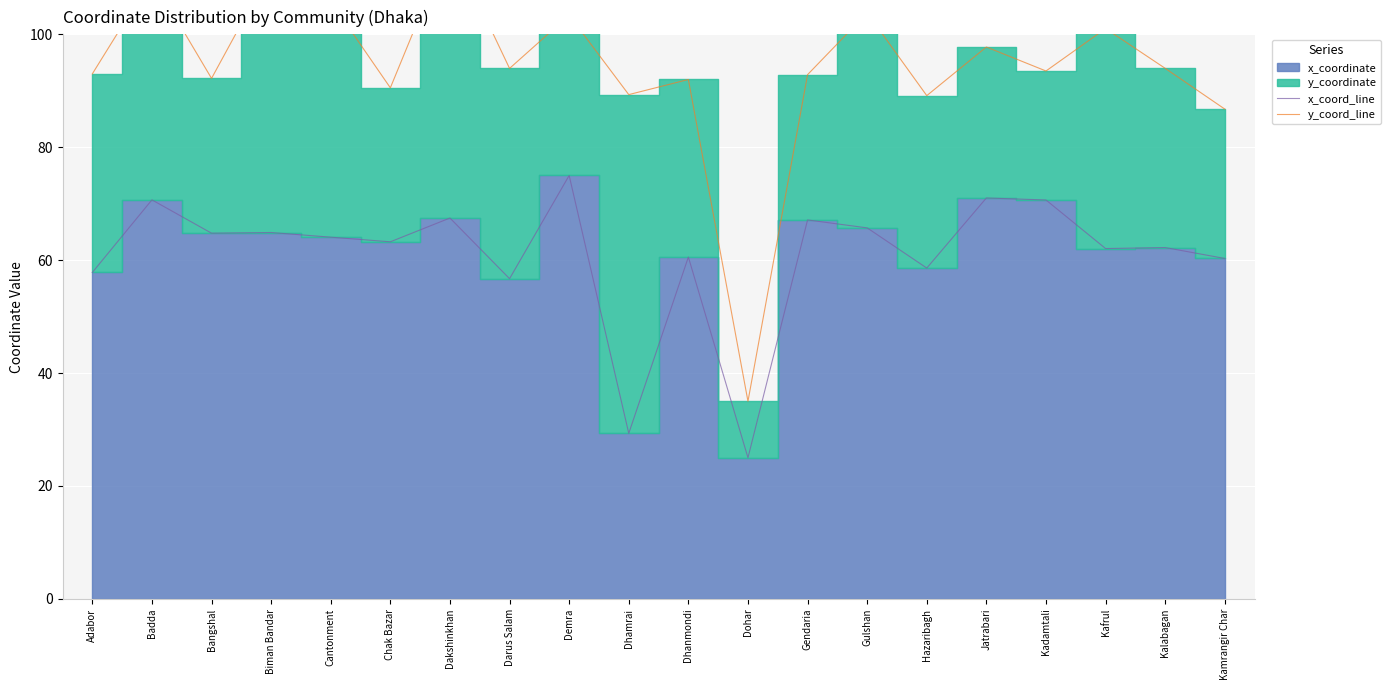

True or false: y_coord_line has a value of 86.8 at Kamrangir Char.

True